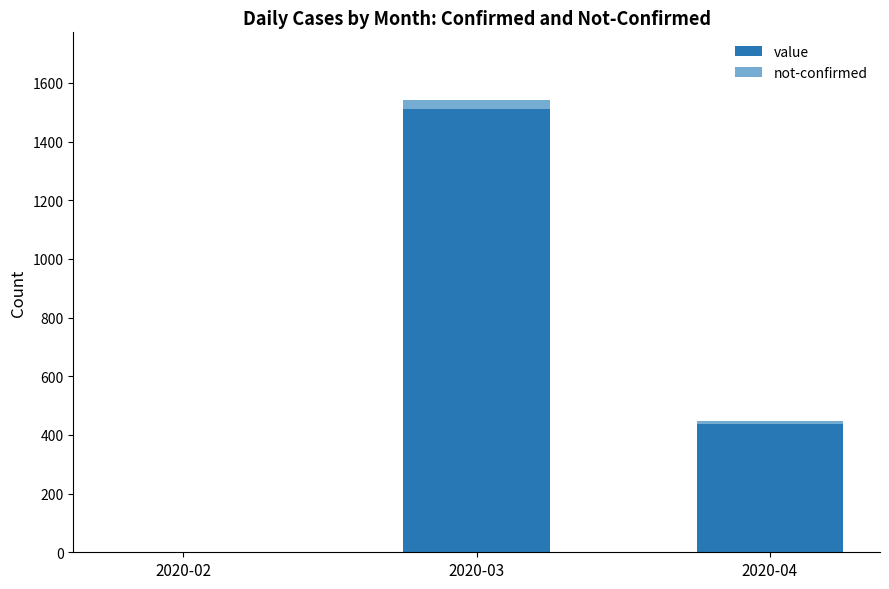

The value of value at 2020-04 is 437. True or false?

True